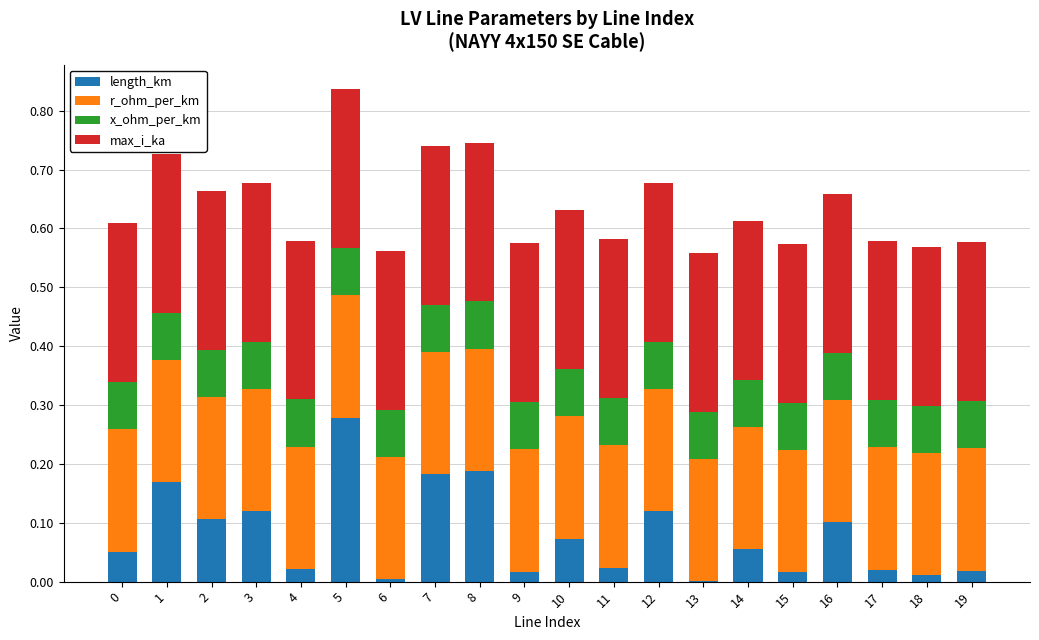

At which category is the sum across all series the highest?

5